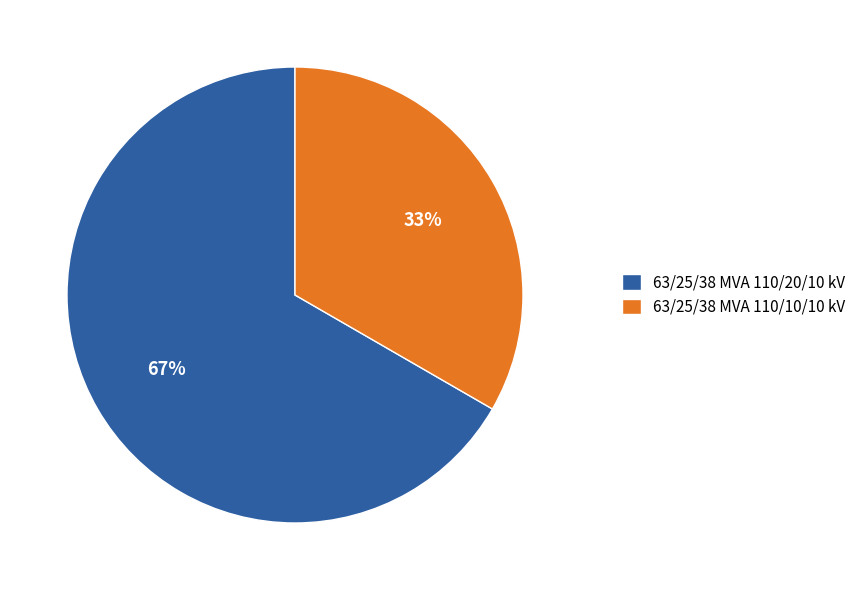

What is the largest slice in the pie chart?

63/25/38 MVA 110/20/10 kV